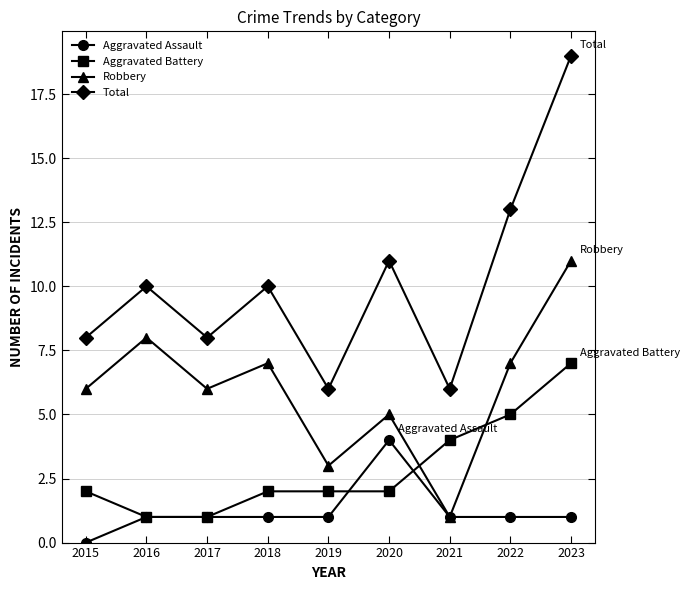

Which series has the largest total across all categories?

Total